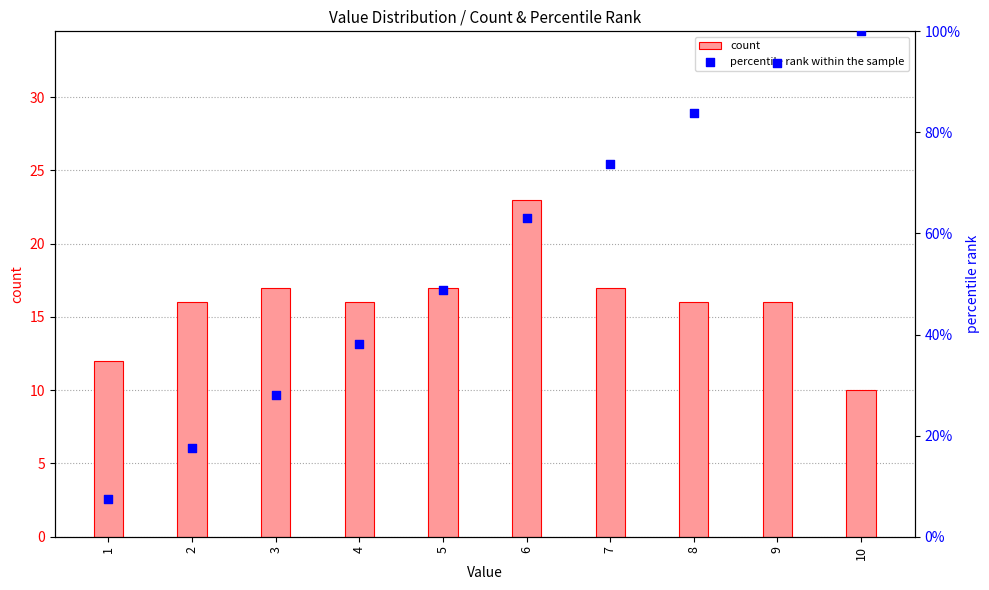

Which series has the largest total across all categories?

percentile rank within the sample